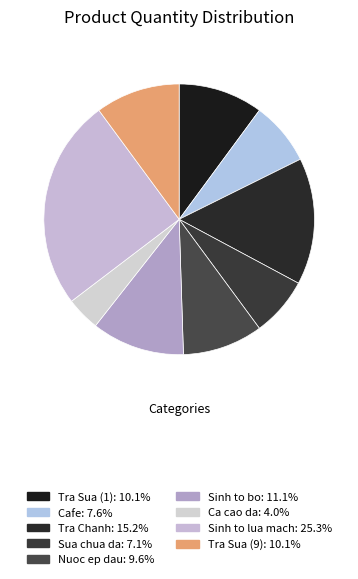

How many segments does this pie chart have?

9